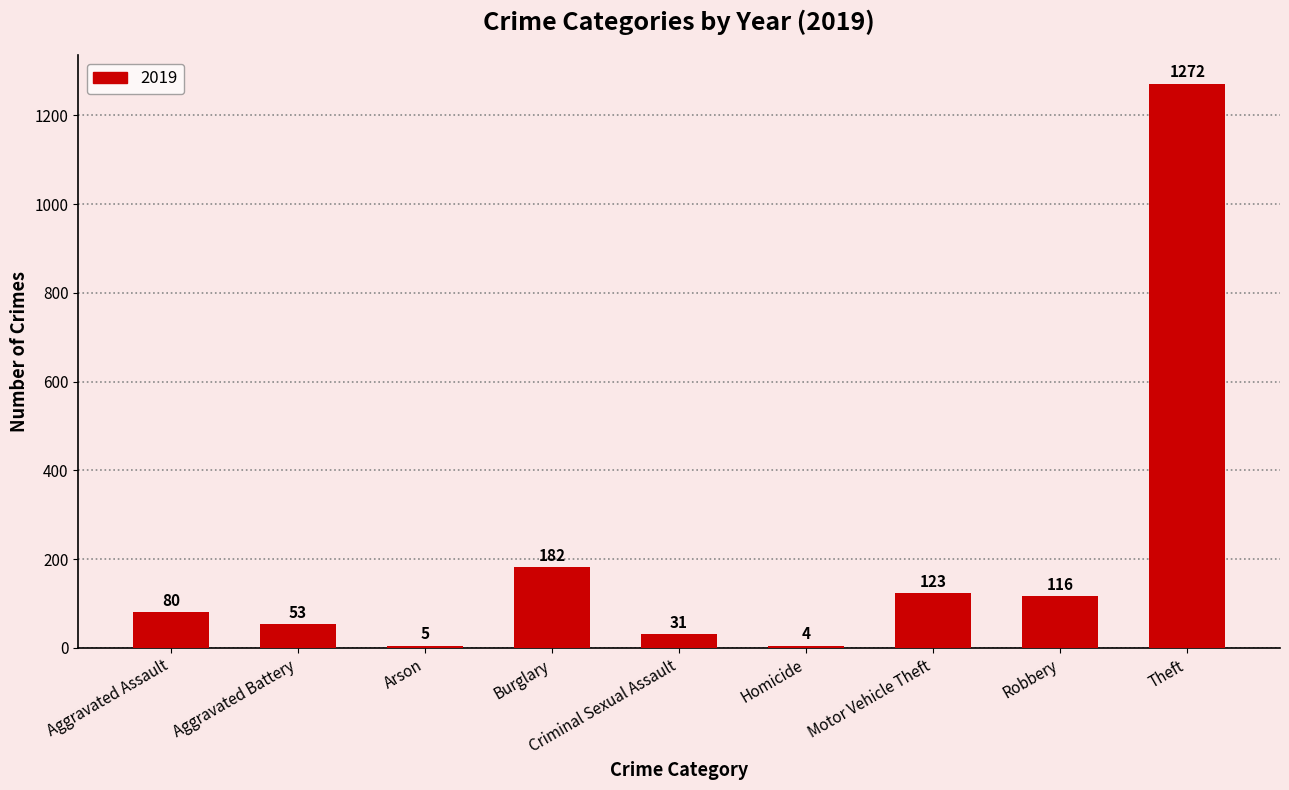

At which label is the value closest to 638?

Burglary